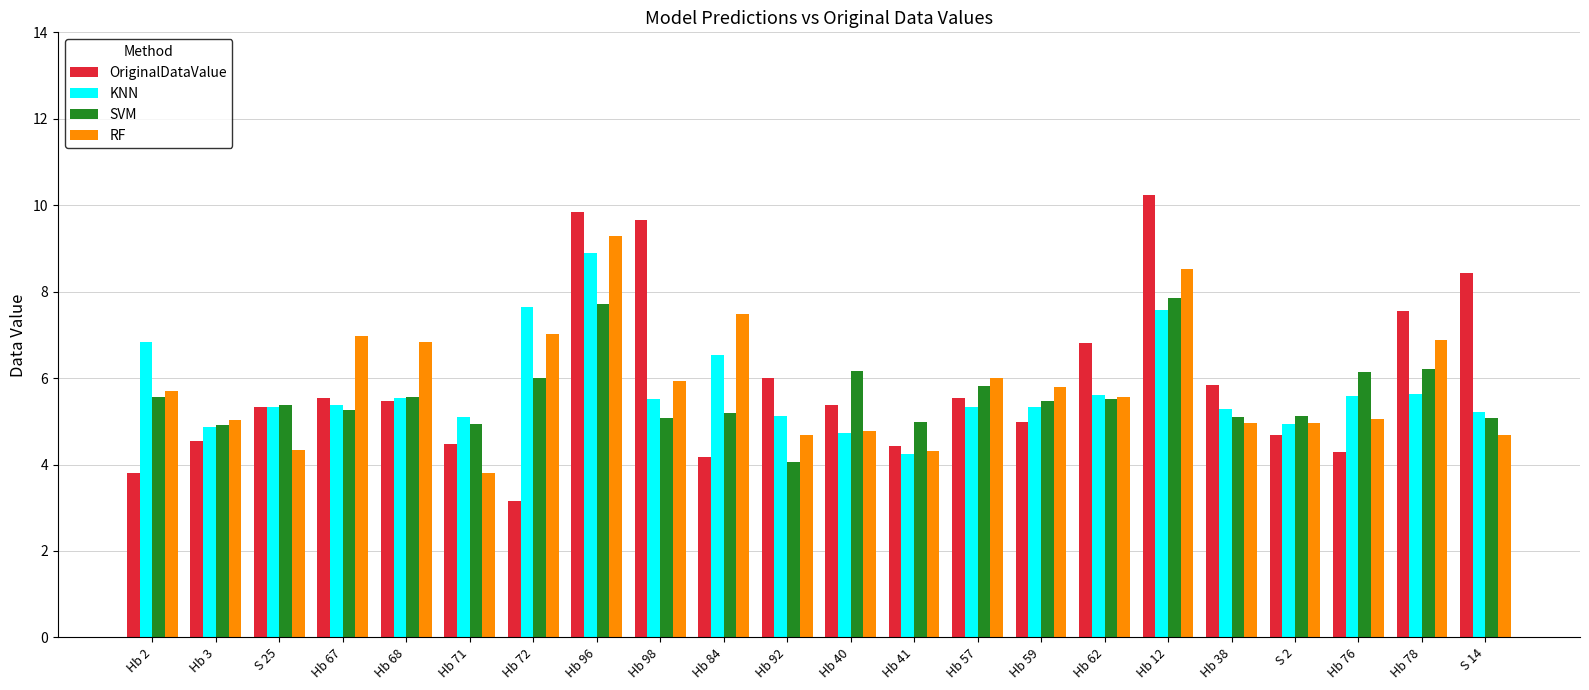

What is the label of the 13th bar from the left?

Hb 41